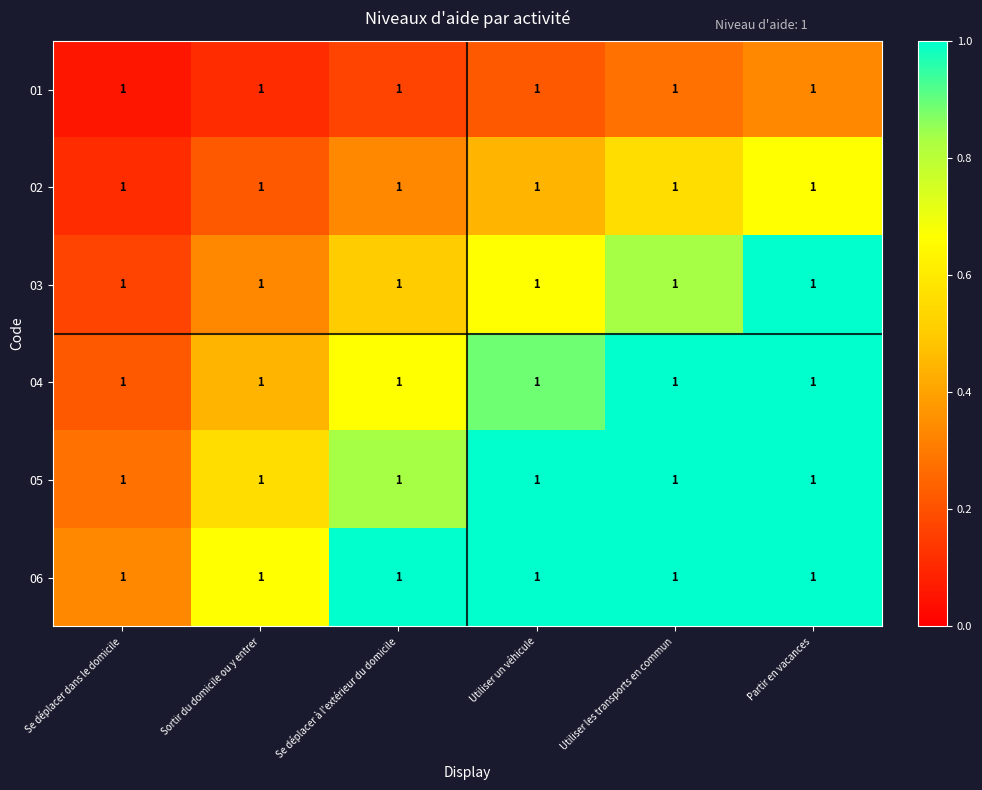

What is the lowest value of the 02 series?

0.1